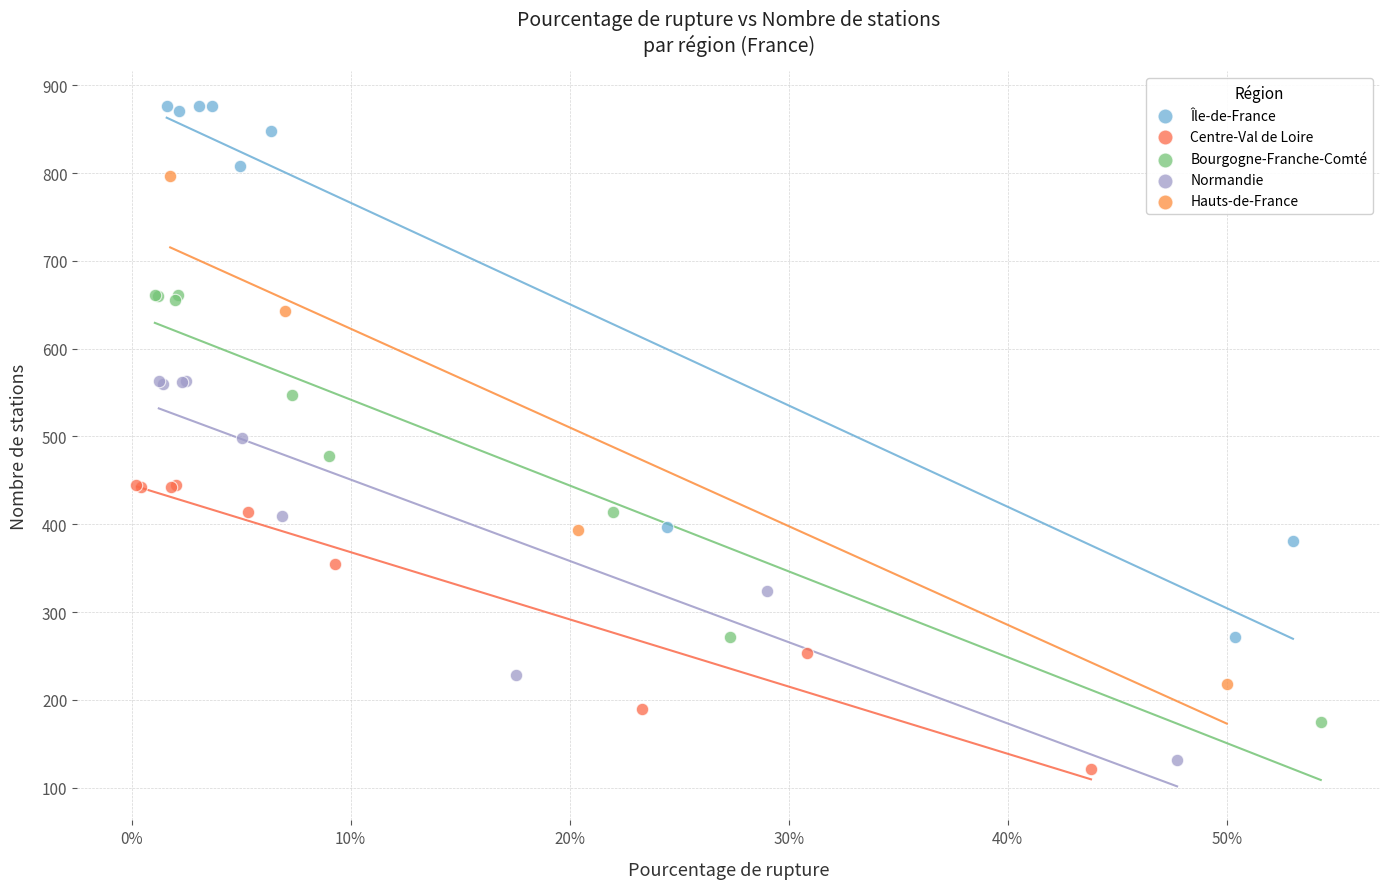

Which series has the largest Y range (max minus min)?

Île-de-France